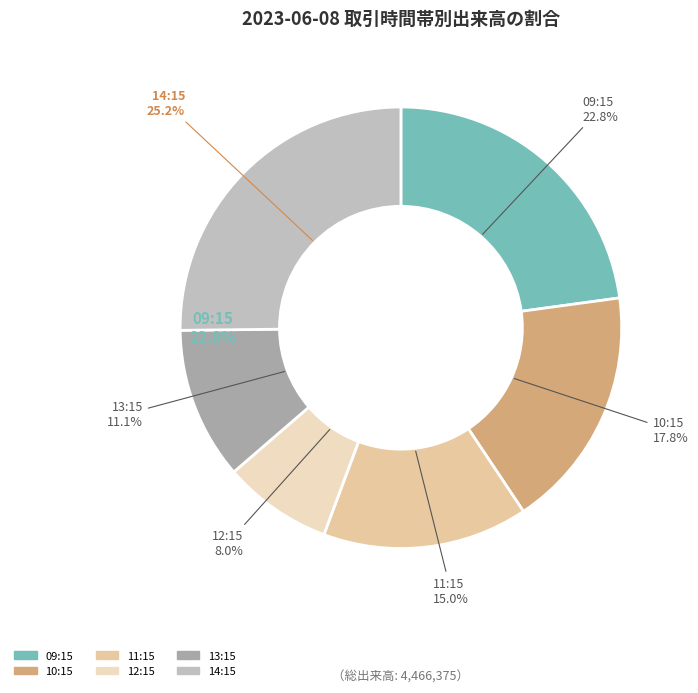

Count the number of slices in the pie.

6